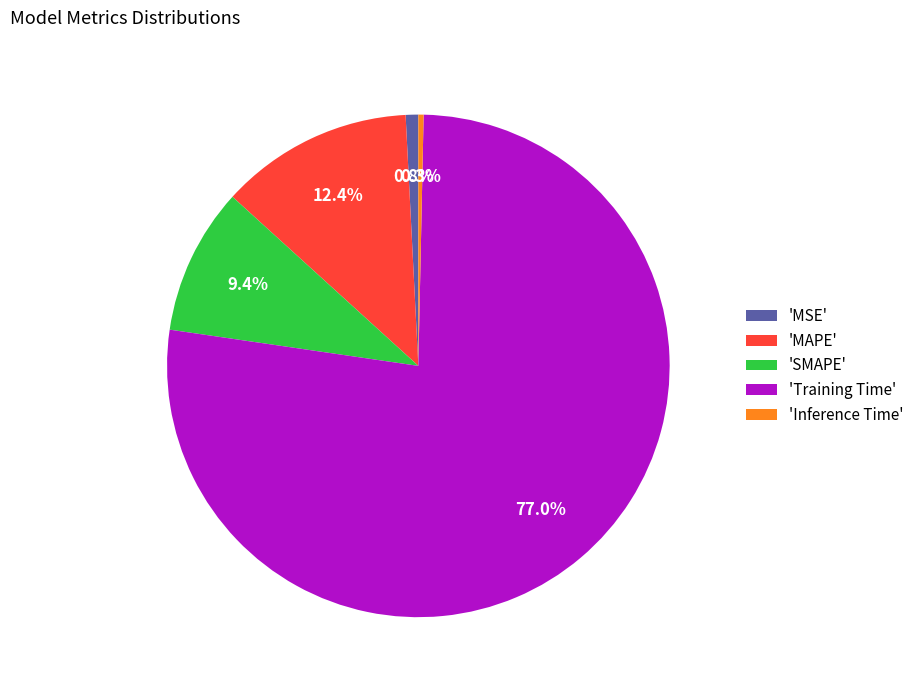

Is the sum of 'SMAPE' and 'MAPE' greater than half?

No